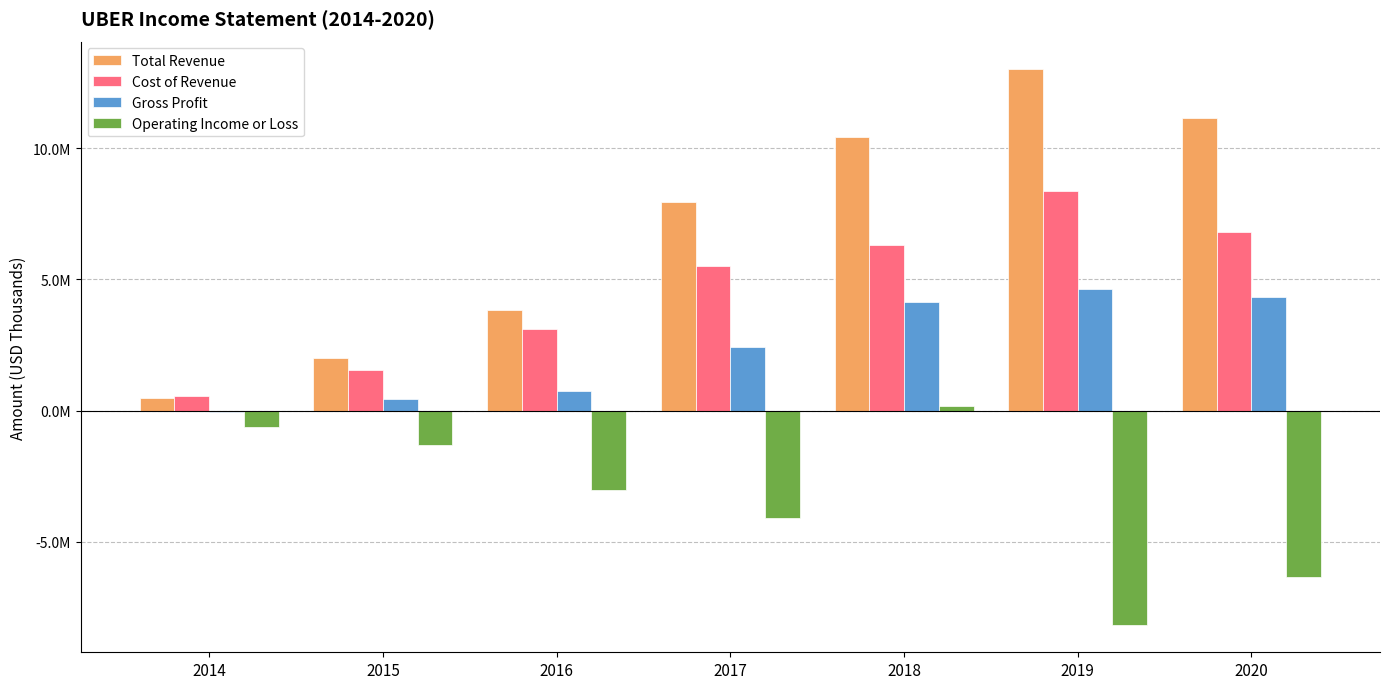

What is the total value across all series at 2019?

17848000